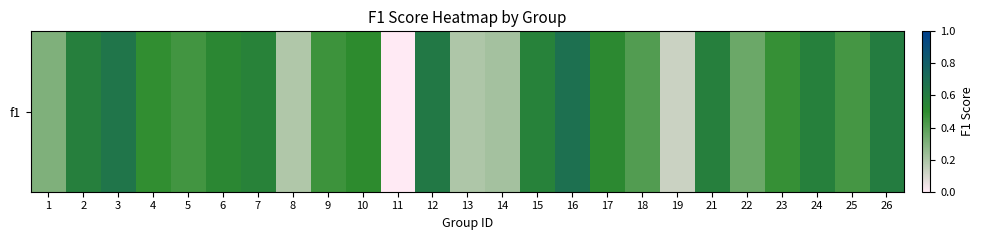

What is the greatest value displayed?

0.7